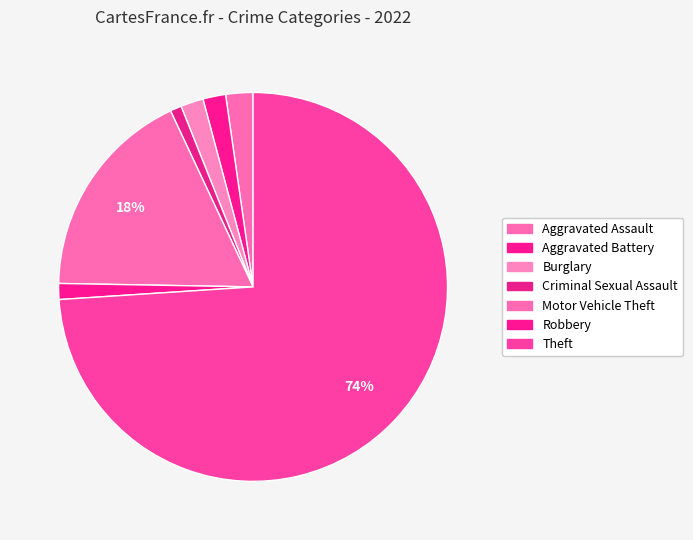

Which has a higher value, Aggravated Assault or Aggravated Battery?

Aggravated Assault